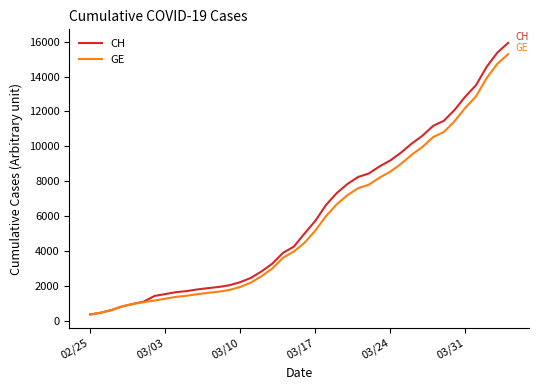

Which series has the largest total across all categories?

CH